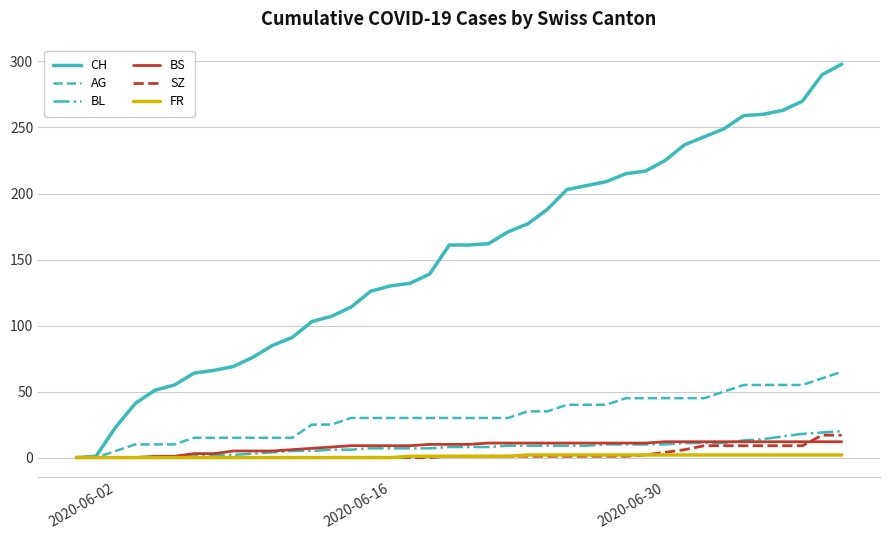

How many lines are shown in the chart?

6